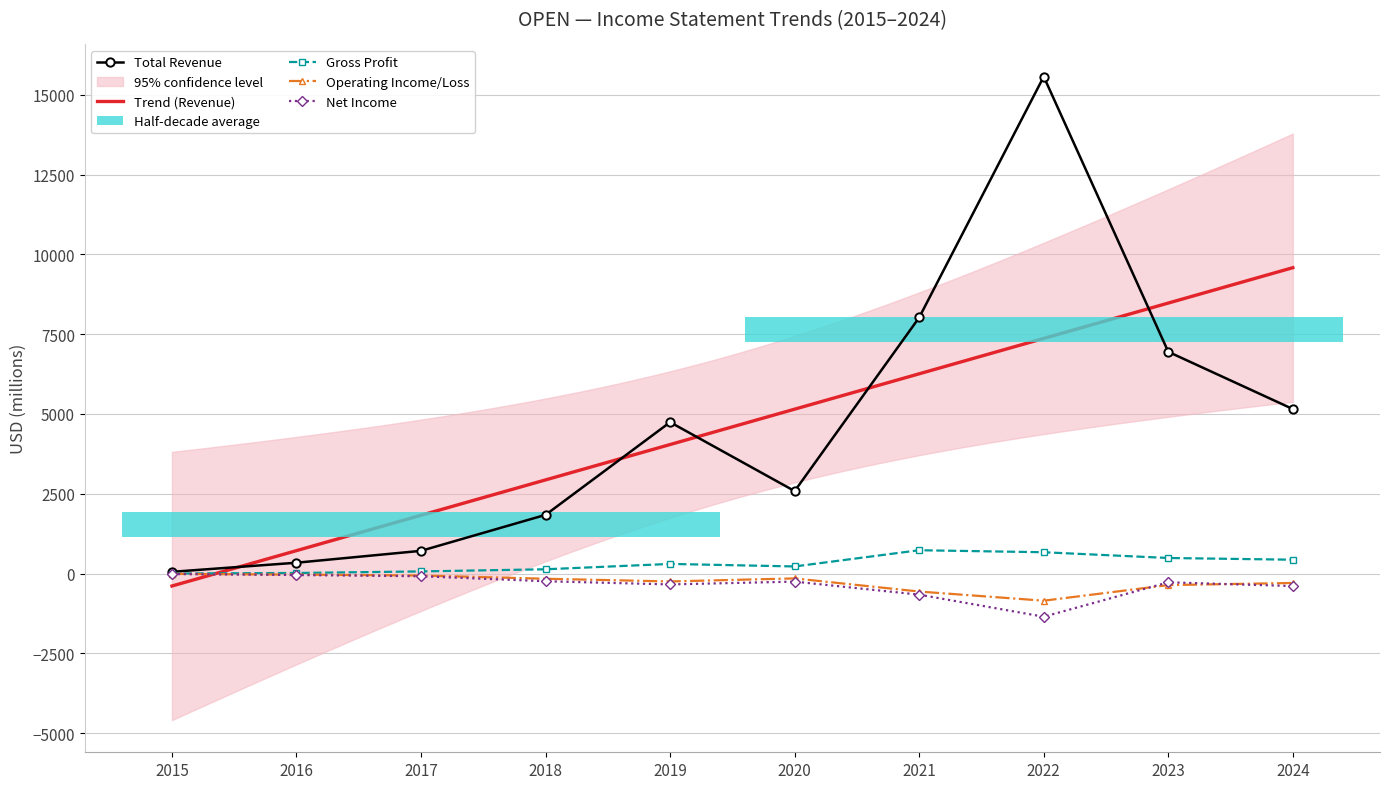

What is the average value of the Operating Income or Loss series?

-274.3